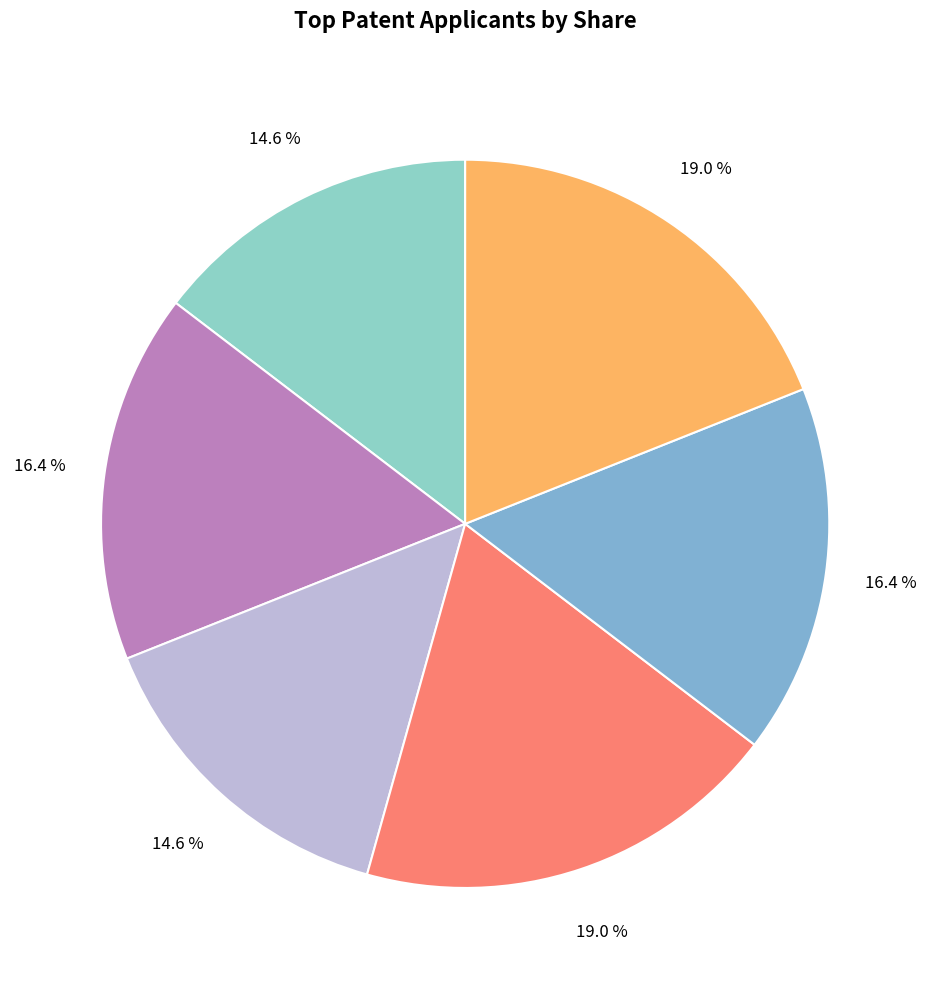

How many segments does this pie chart have?

6